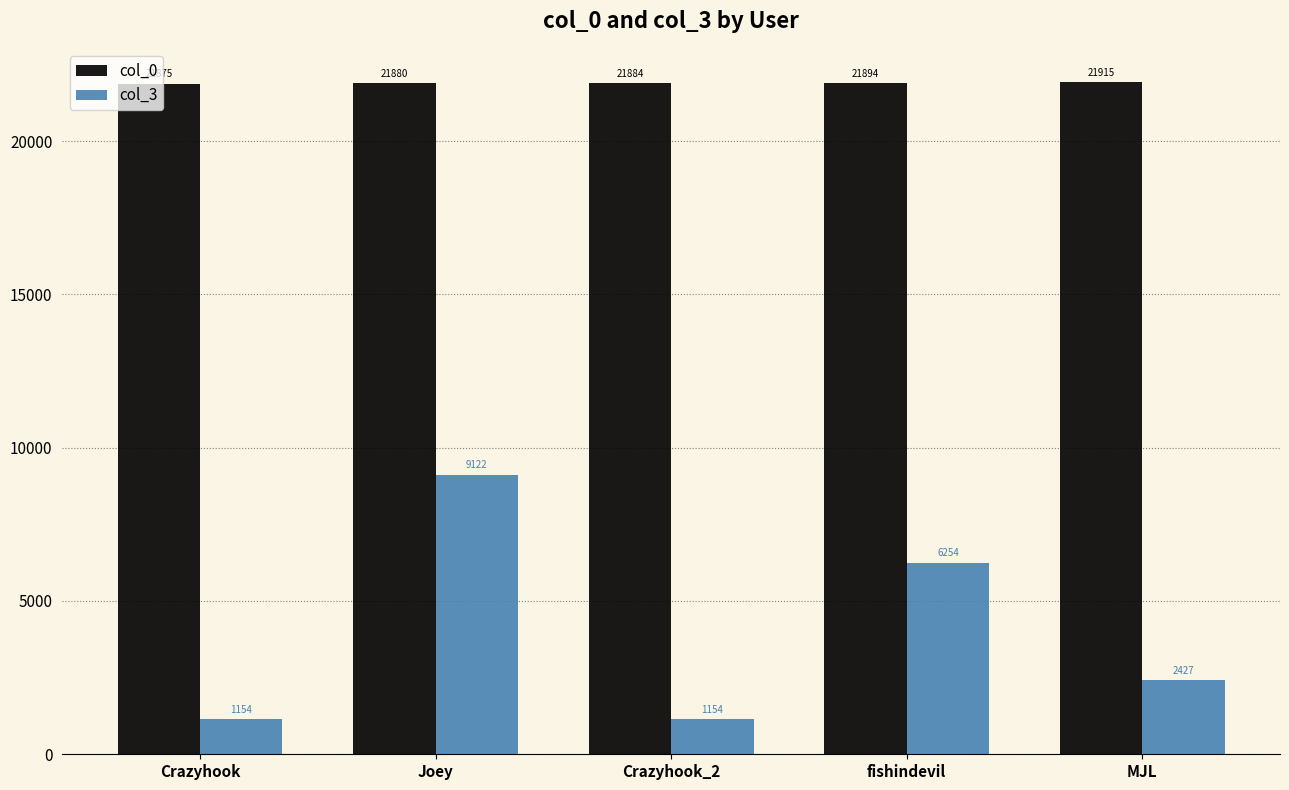

What is the difference between the col_3 values at Joey and MJL?

6695